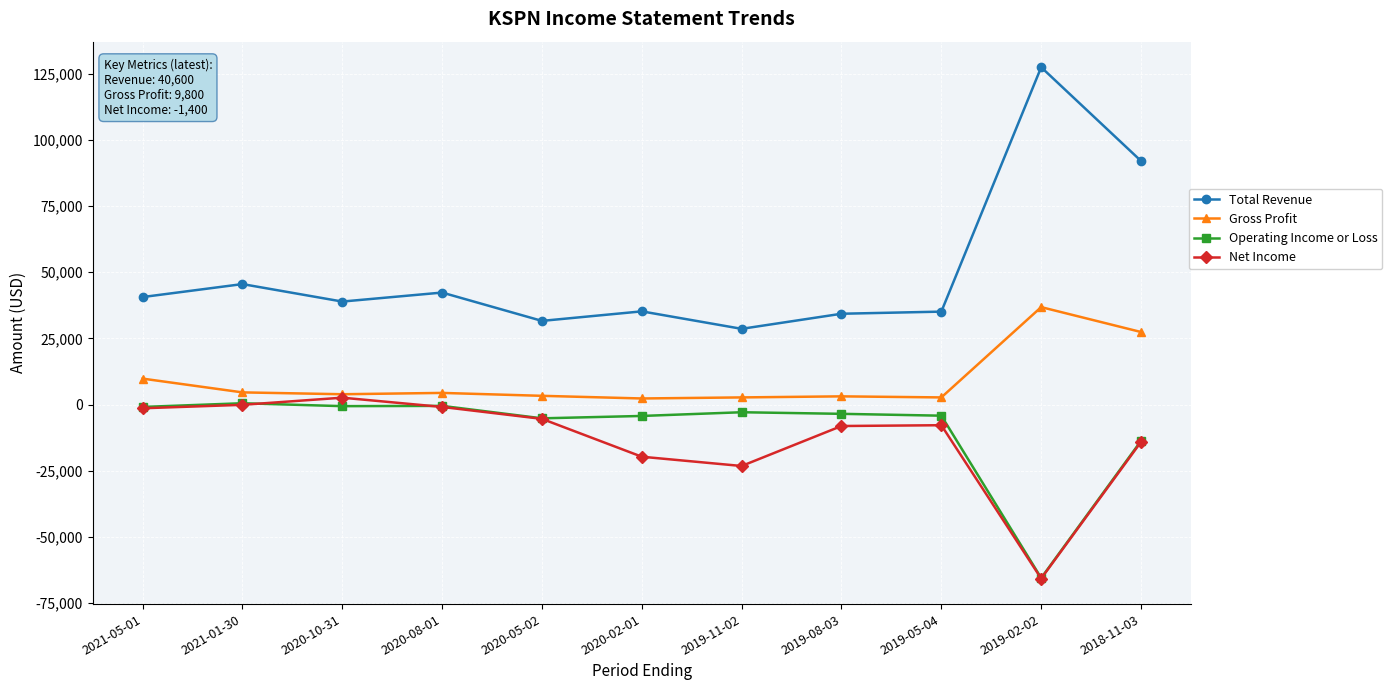

Read the Total Revenue value at 2021-05-01.

40600